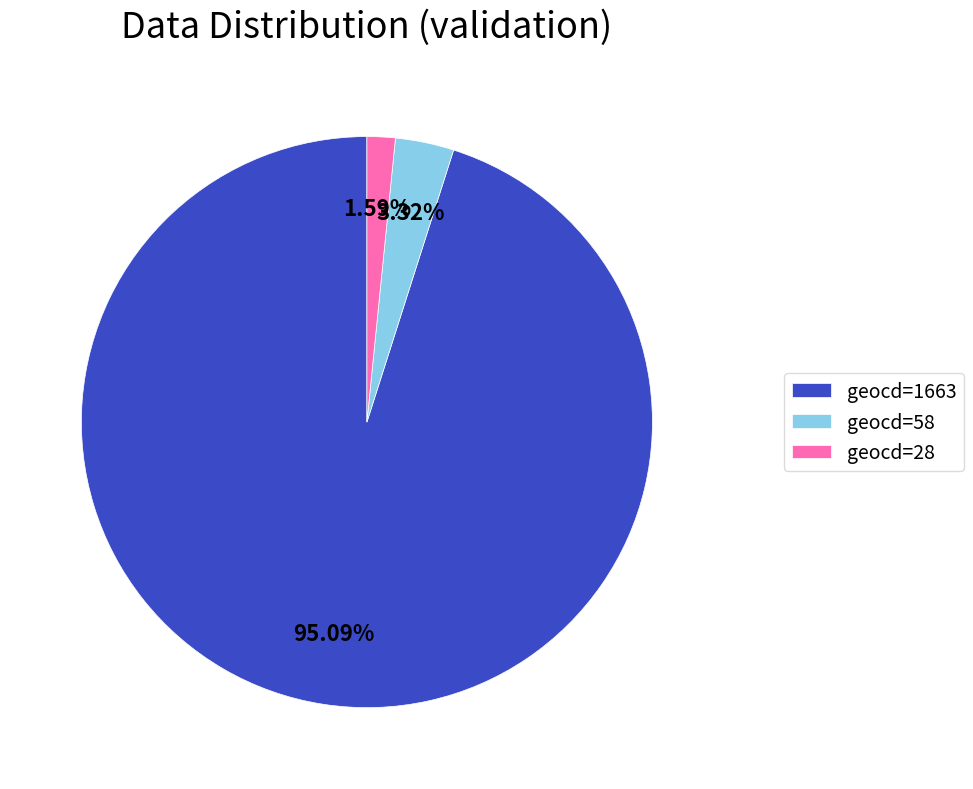

The geocd=58 slice represents 3% of the pie. True or false?

True